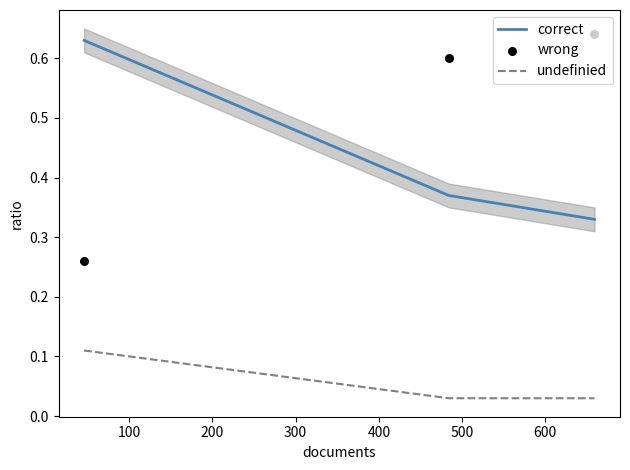

What is the total value across all series at 200?

1.0